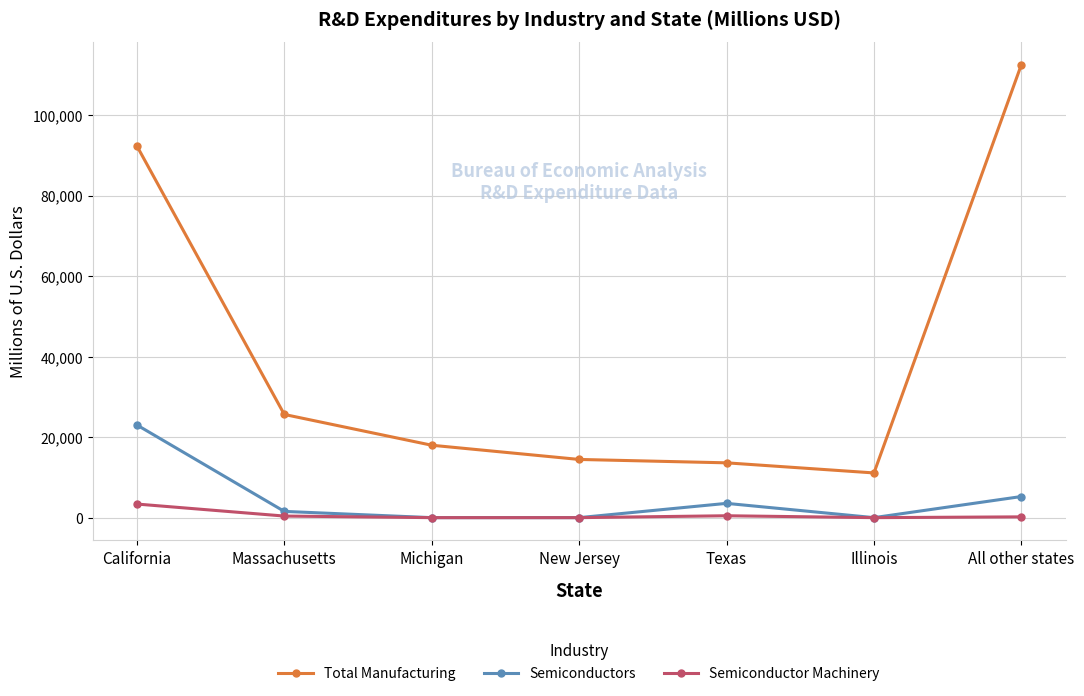

At how many categories does at least one series exceed 52599?

2